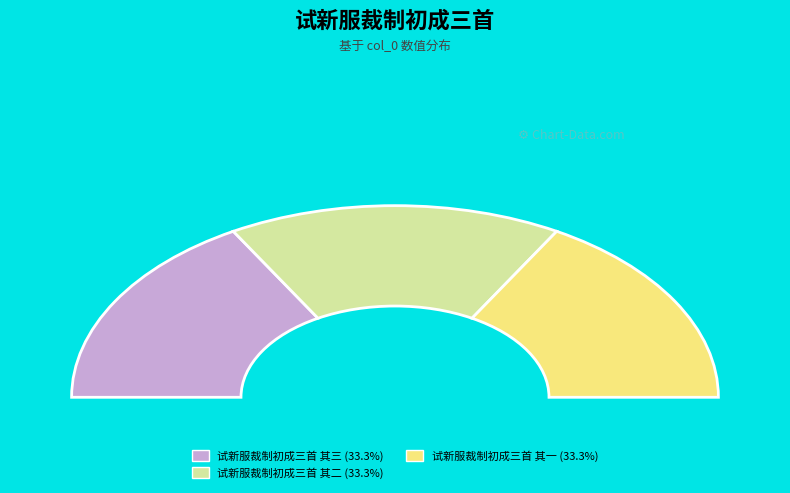

To the nearest percent, what percentage of the pie is 试新服裁制初成三首 其一?

33%